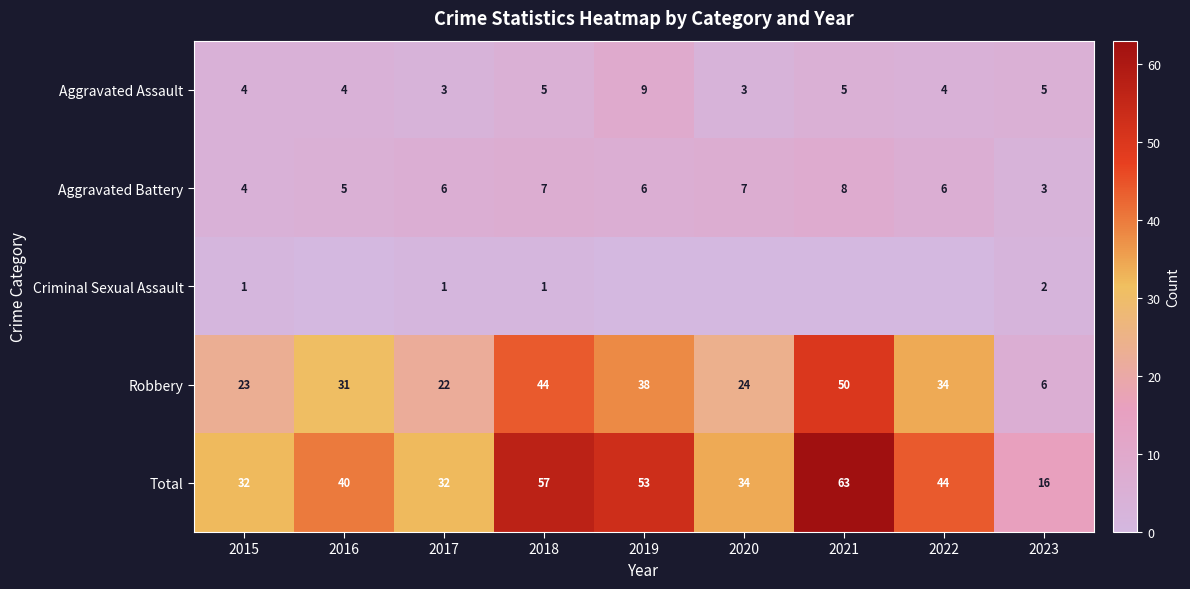

Which series changed the most between 2018 and 2020?

Total